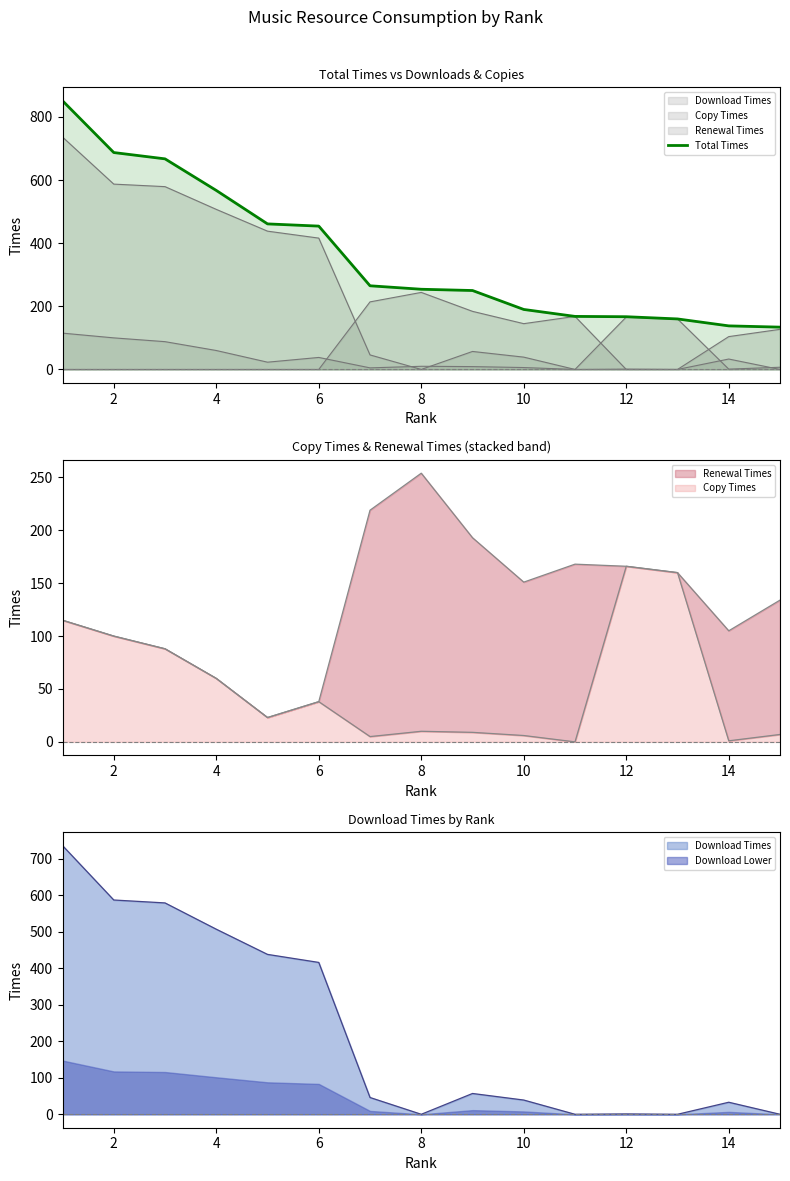

The value at 12 is 463. True or false?

False